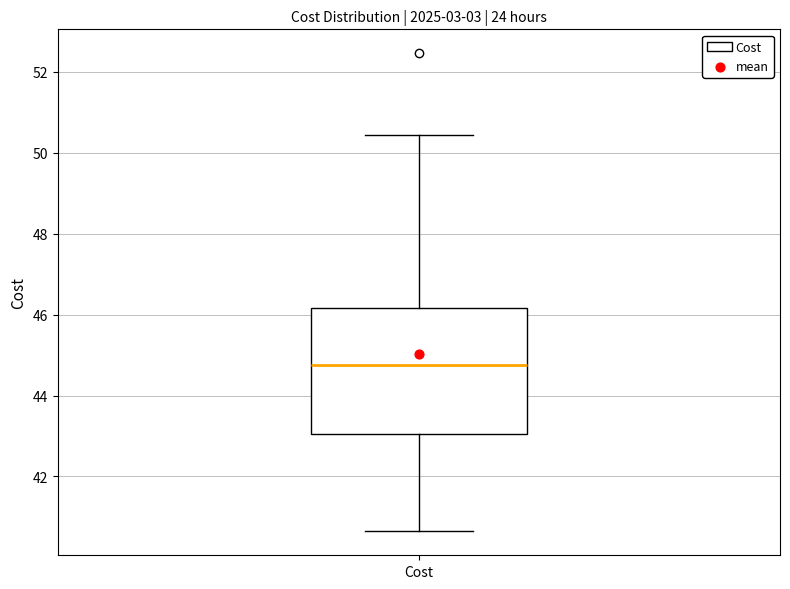

Transcribe this box plot: give where the median line is, the range the box spans, and where the two whiskers end, as read against the y-axis. The values are not printed on the chart, so give them approximately, as read against the axis.

median 44.8, box 43.0 to 46.2, whiskers 40.6 to 50.4